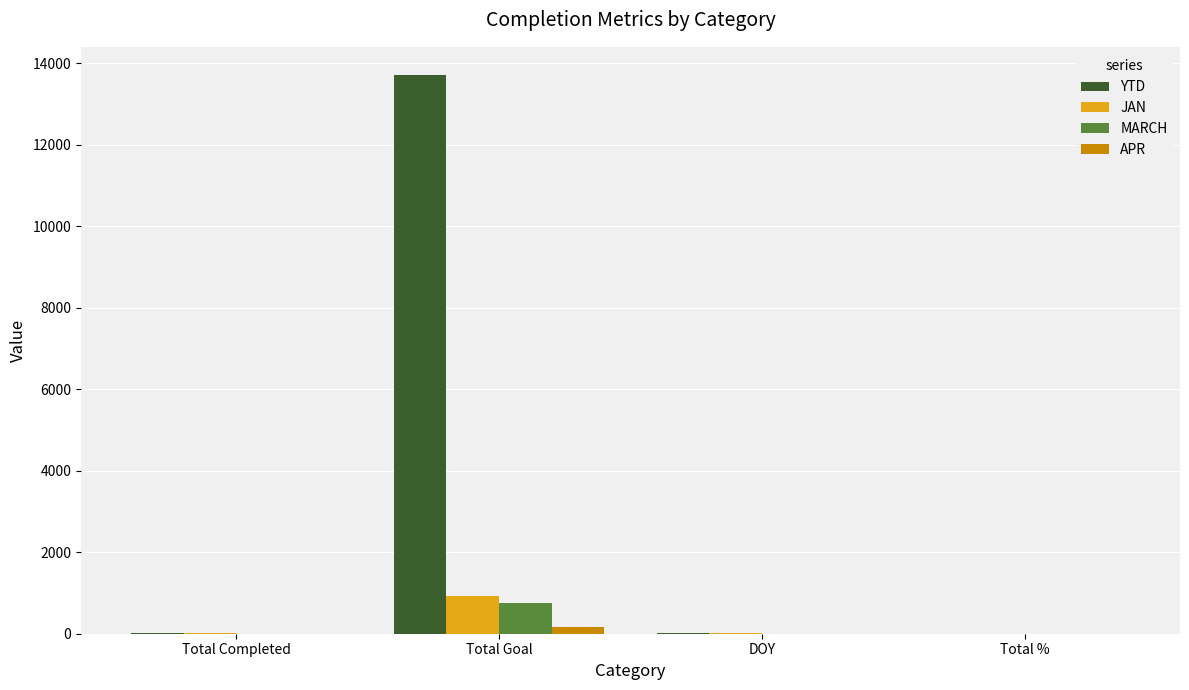

How many groups of bars are there?

4